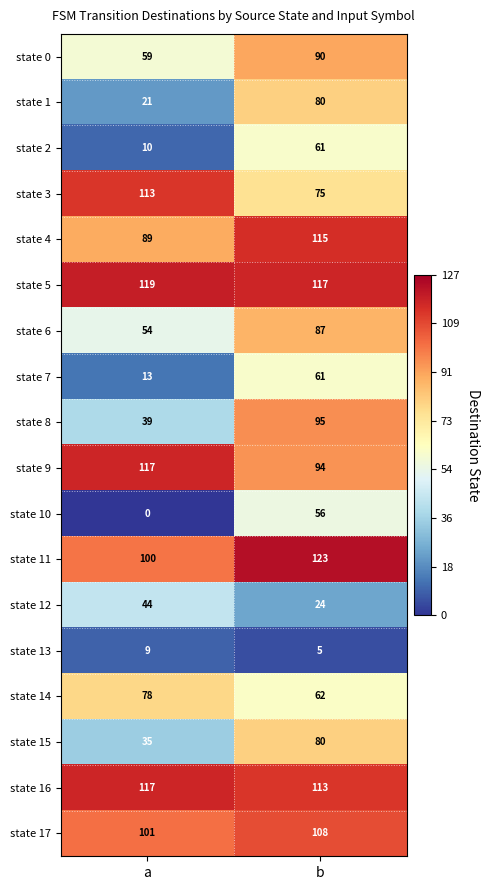

True or false: state 2 has a value of 22 at b.

False